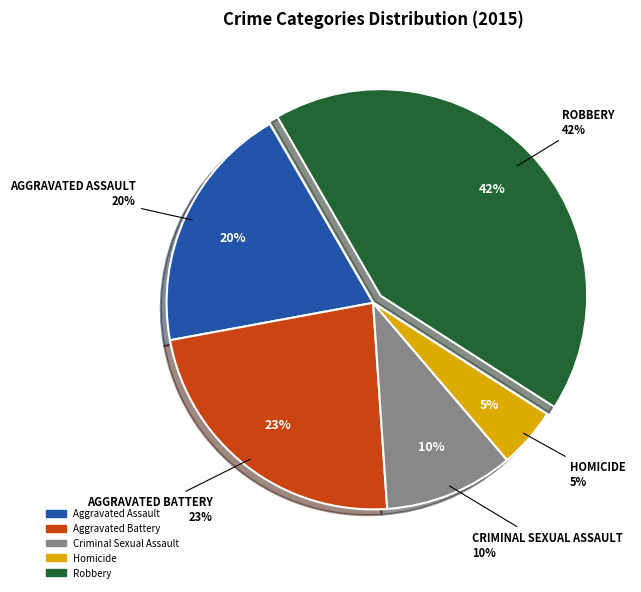

Is it true that Aggravated Assault is 20% of the pie?

True